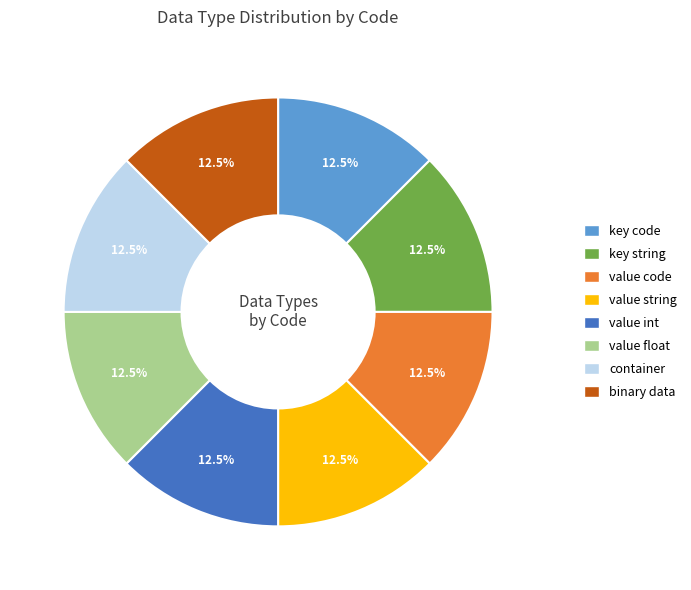

How many slices are in this pie chart?

8